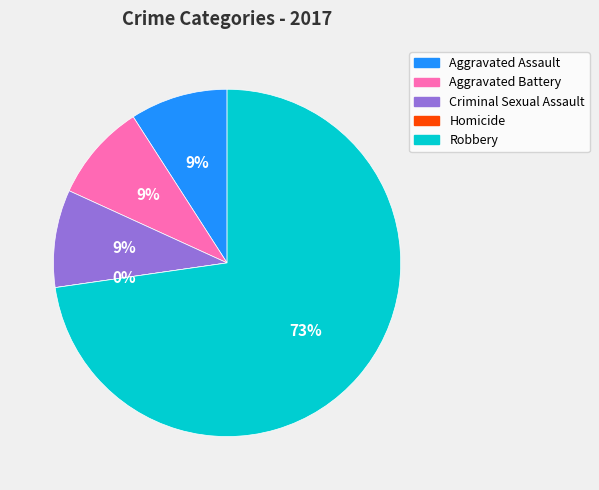

True or false: Homicide accounts for 0% of the total.

True